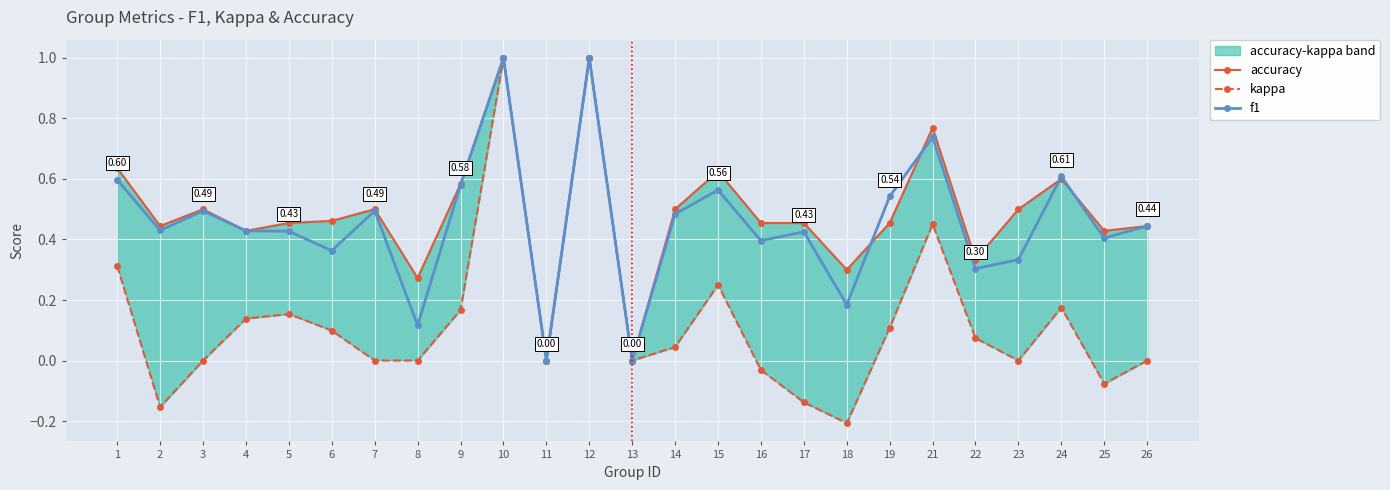

What is the smallest value displayed?

-0.2